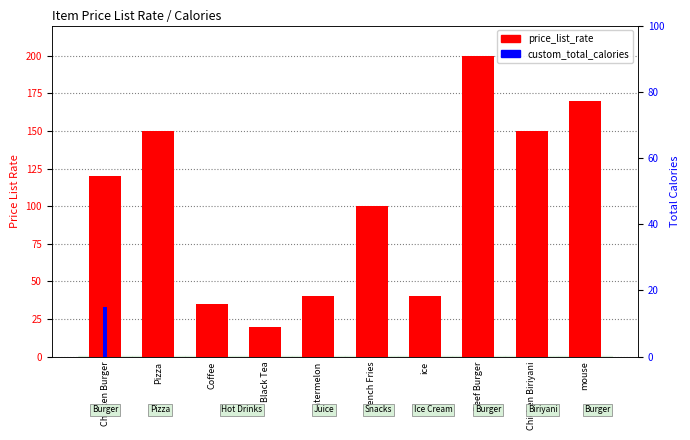

Is it true that price_list_rate equals 30 at Black Tea?

False